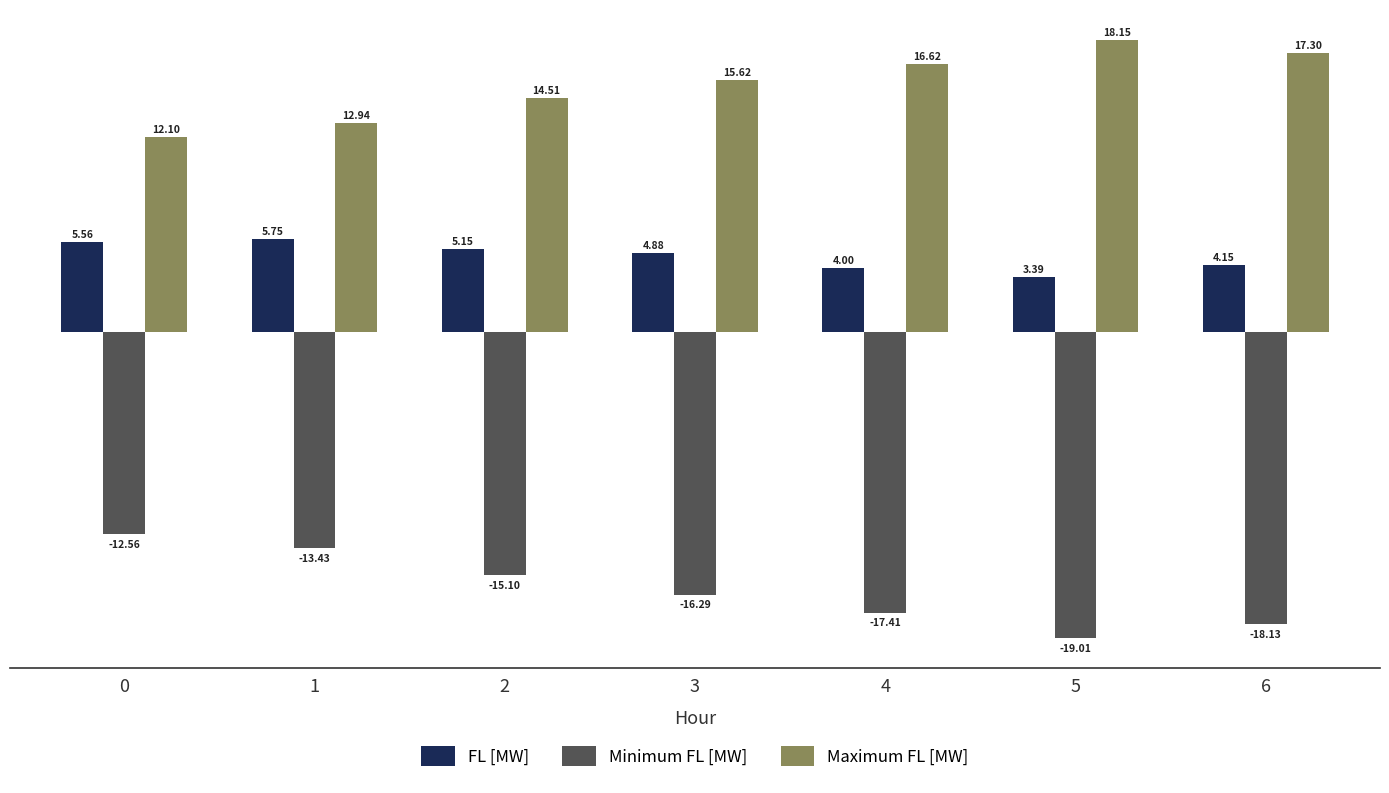

Between 3 and 5, which series saw the biggest shift?

Minimum FL [MW]